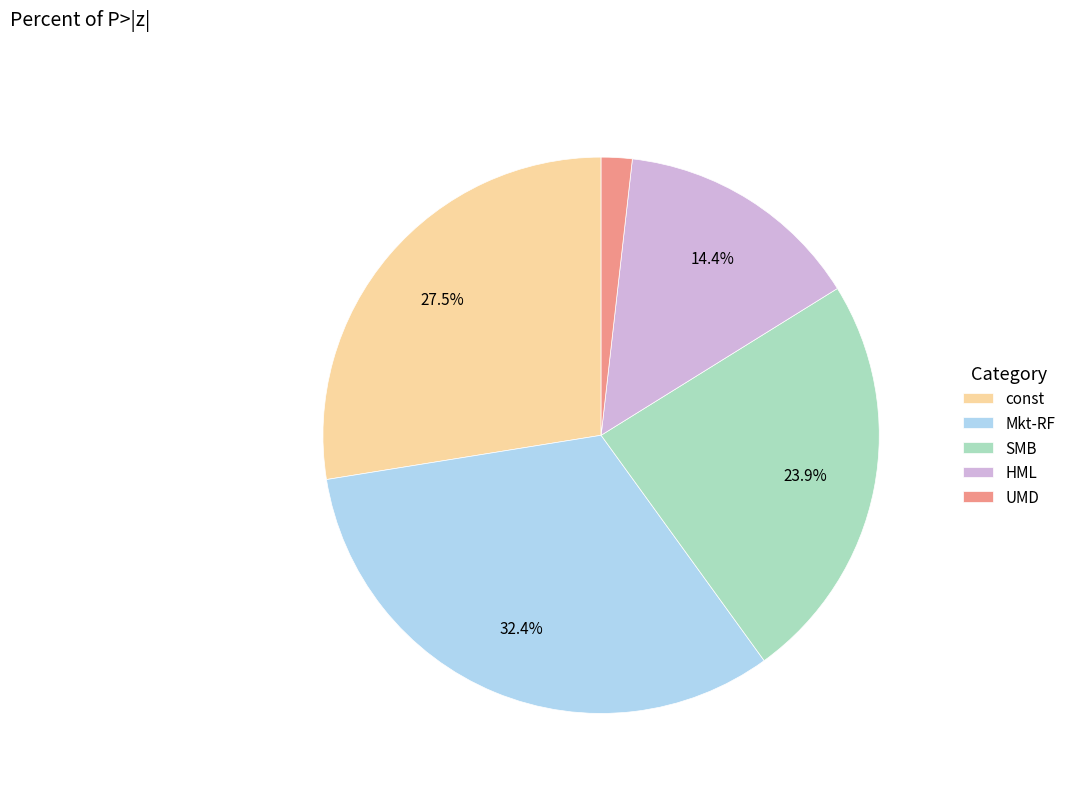

What is the total percentage of Mkt-RF and HML?

46.8%